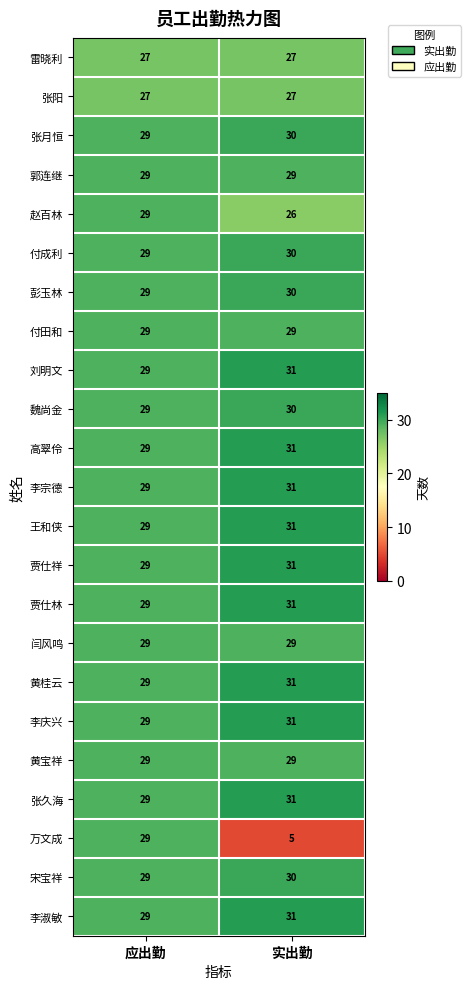

At which category is the sum across all series the highest?

应出勤